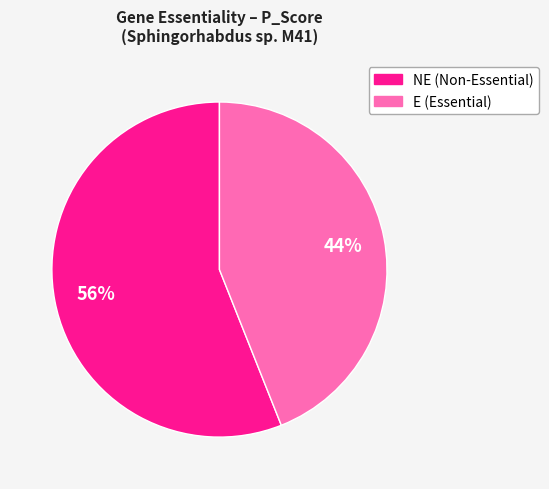

Is there a majority slice in this chart?

Yes